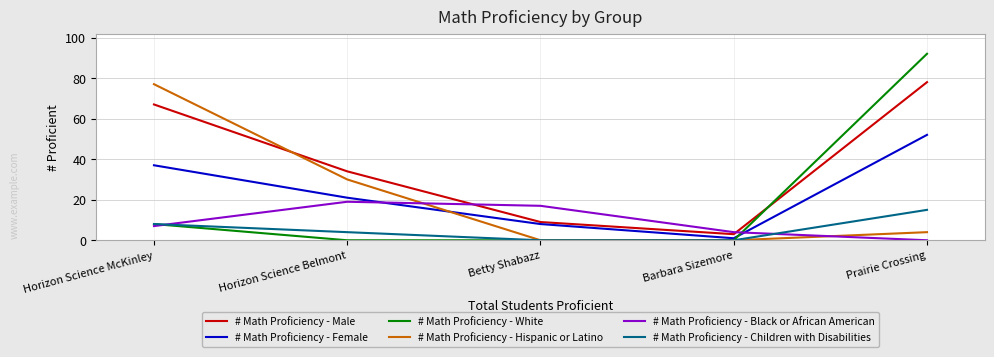

True or false: # Math Proficiency - White and # Math Proficiency - Black or African American intersect in this chart.

True